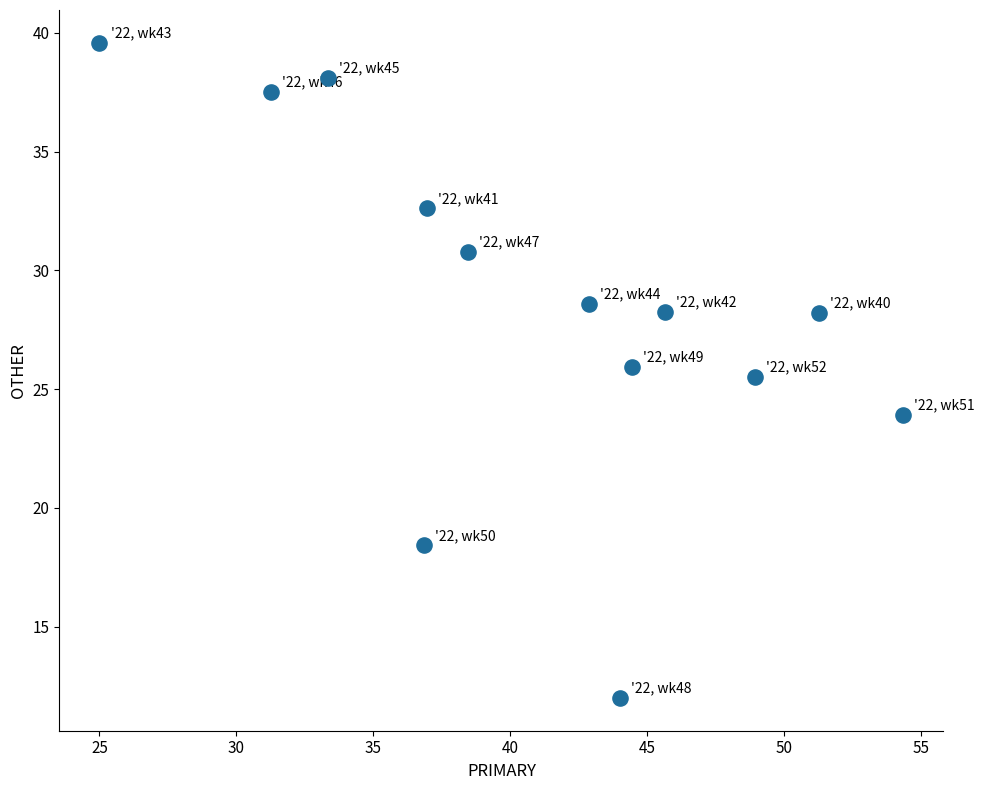

What is the range of X values (max minus min)?

29.3